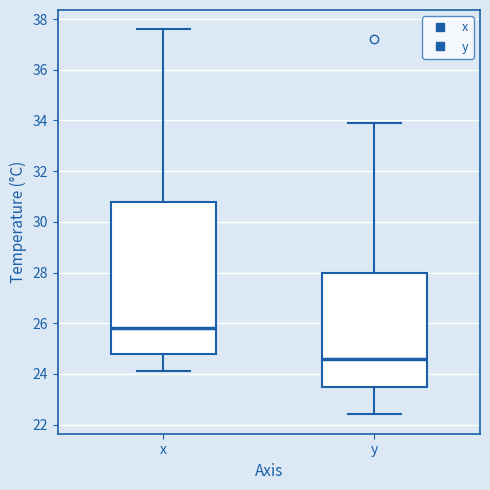

Which box is the tallest, from its lower edge to its upper edge?

x